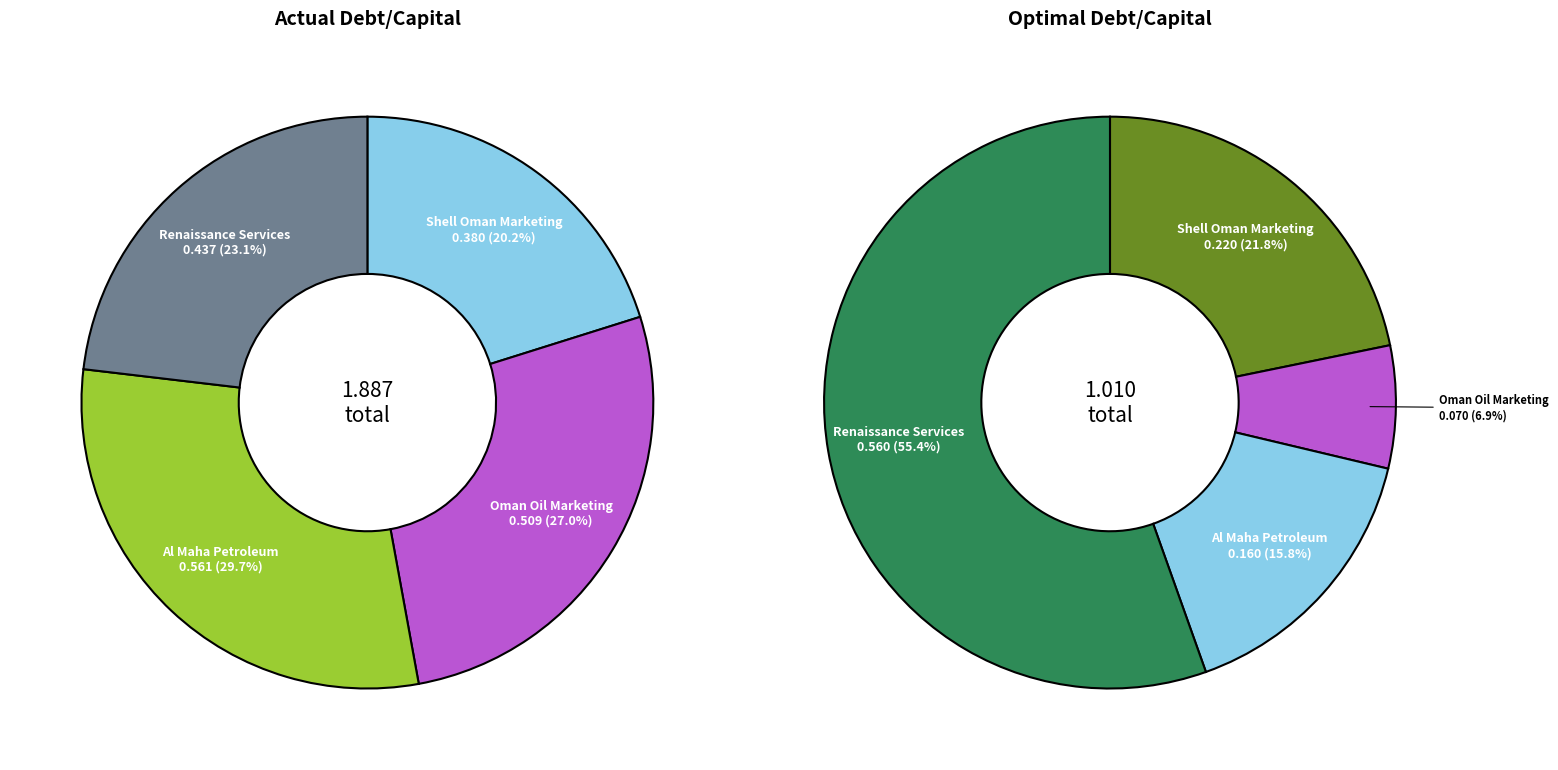

Do actual_debt_capital and 2 together represent more than half of the pie?

No